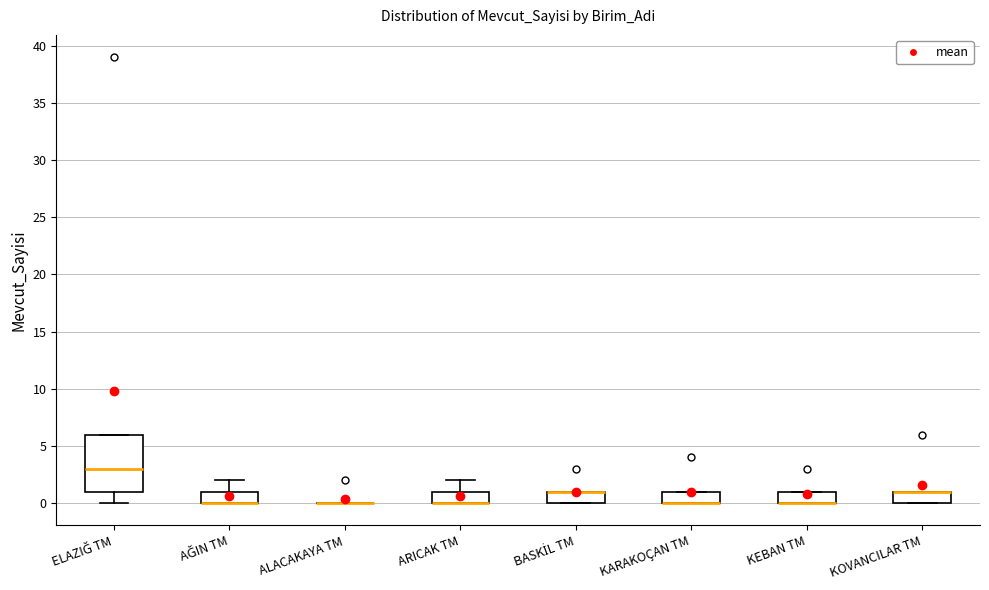

Where is the lower edge of the box for AĞIN TM on the y-axis? The values are not printed on the chart, so give them approximately, as read against the axis.

0